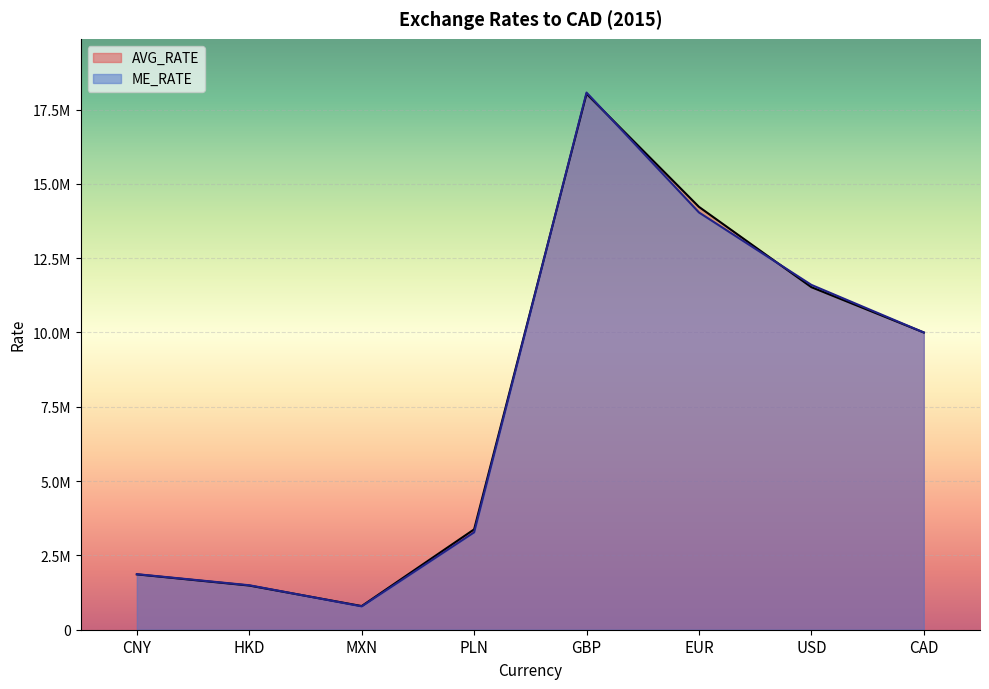

Reading right to left, transcribe all the data shown in this chart.

AVG_RATE: 10000000.0	11524238.1	14225904.8	18030666.7	3376095.2	795952.4	1486144.8	1862428.6
ME_RATE: 10000000.0	11601000.0	14038000.0	18071000.0	3277050.5	786547.8	1496181.0	1869037.1